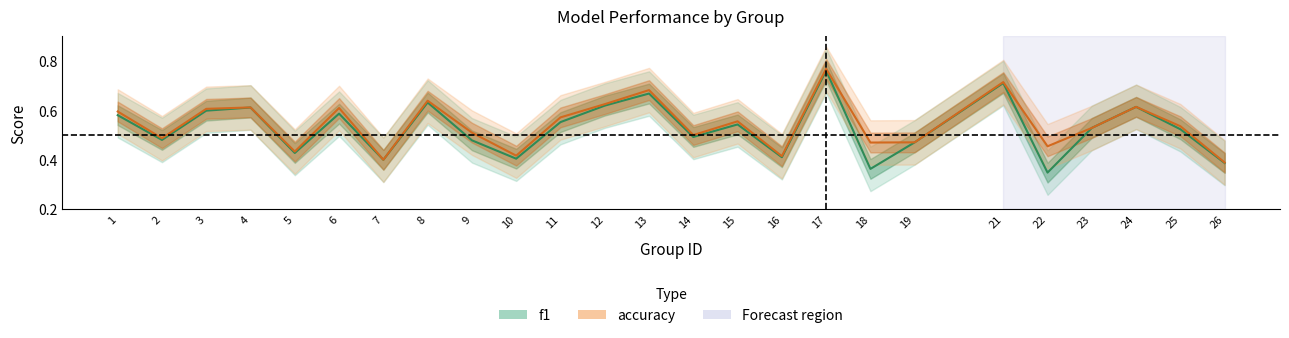

At how many categories does at least one series exceed 0?

25